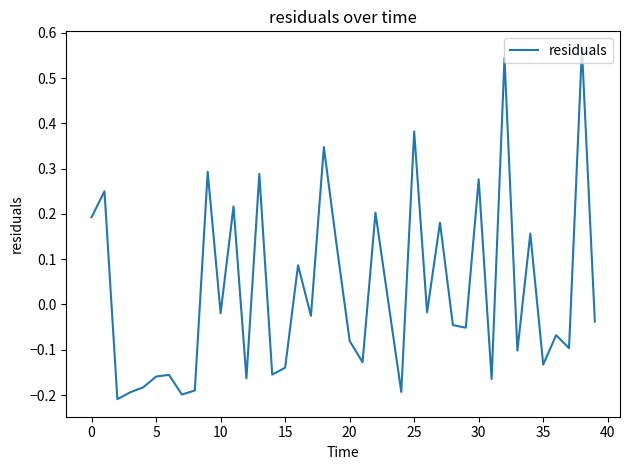

What is the difference between the maximum and minimum values?

0.8